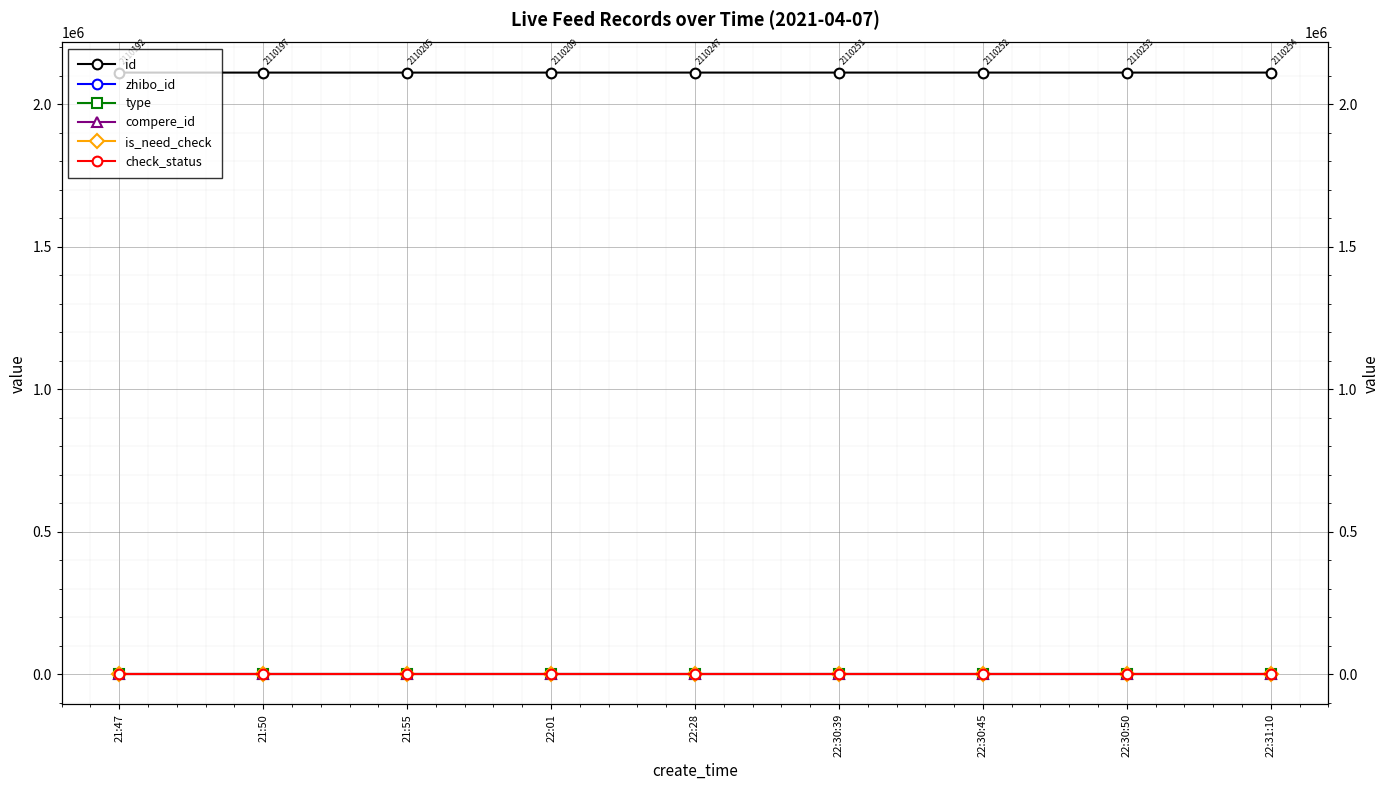

Which series changed the most between 22:28 and 22:30:50?

id